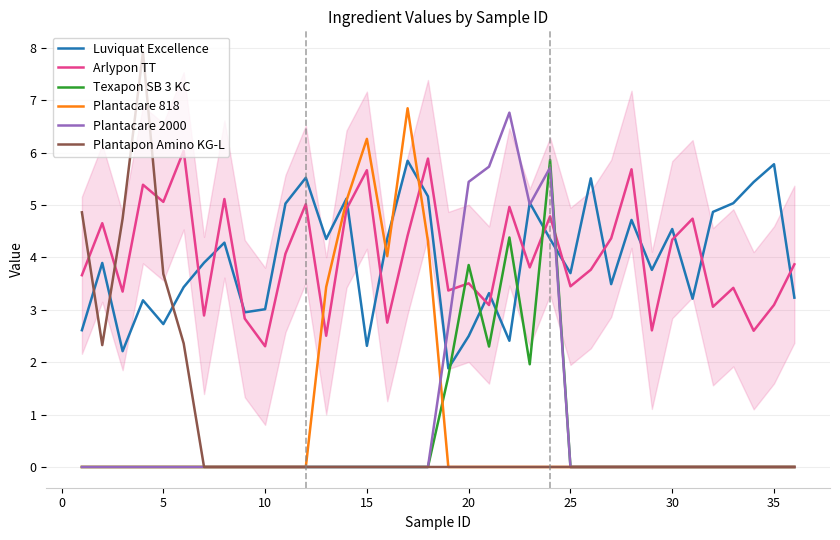

Which series has the largest range (max minus min)?

Plantapon Amino KG-L